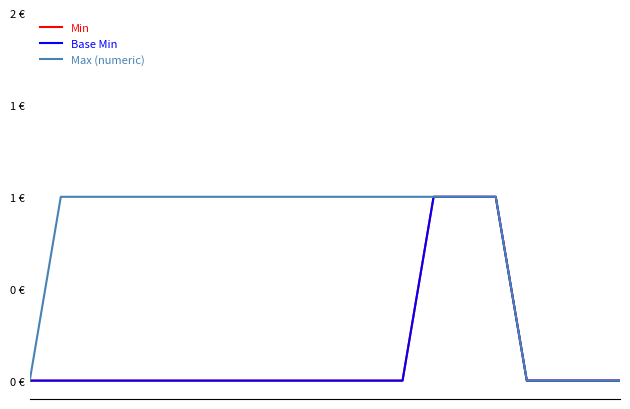

True or false: Base Min and Max (numeric) cross at least once.

False